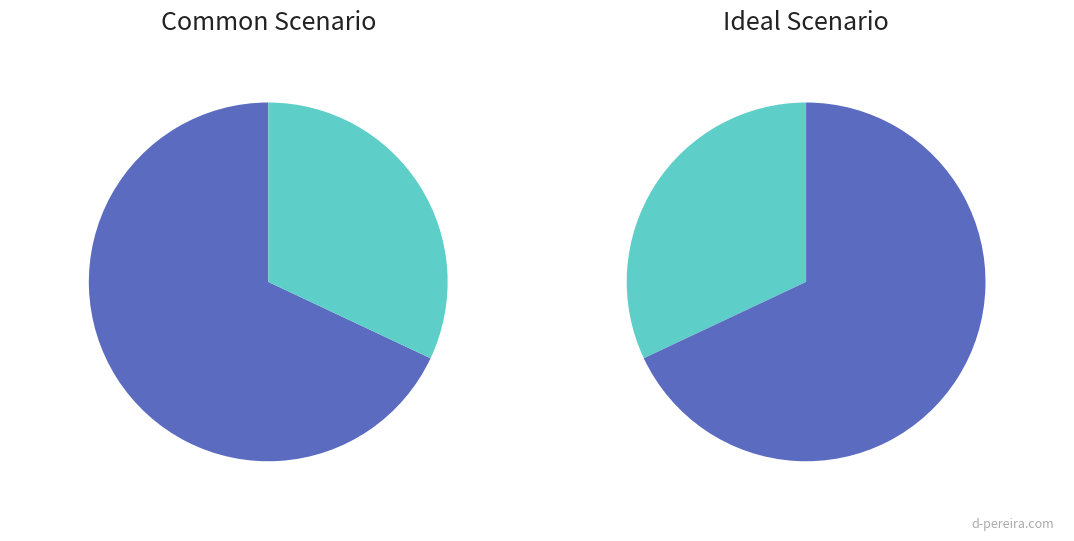

Combined, what portion of the pie is best=9 and best=6?

21.2%